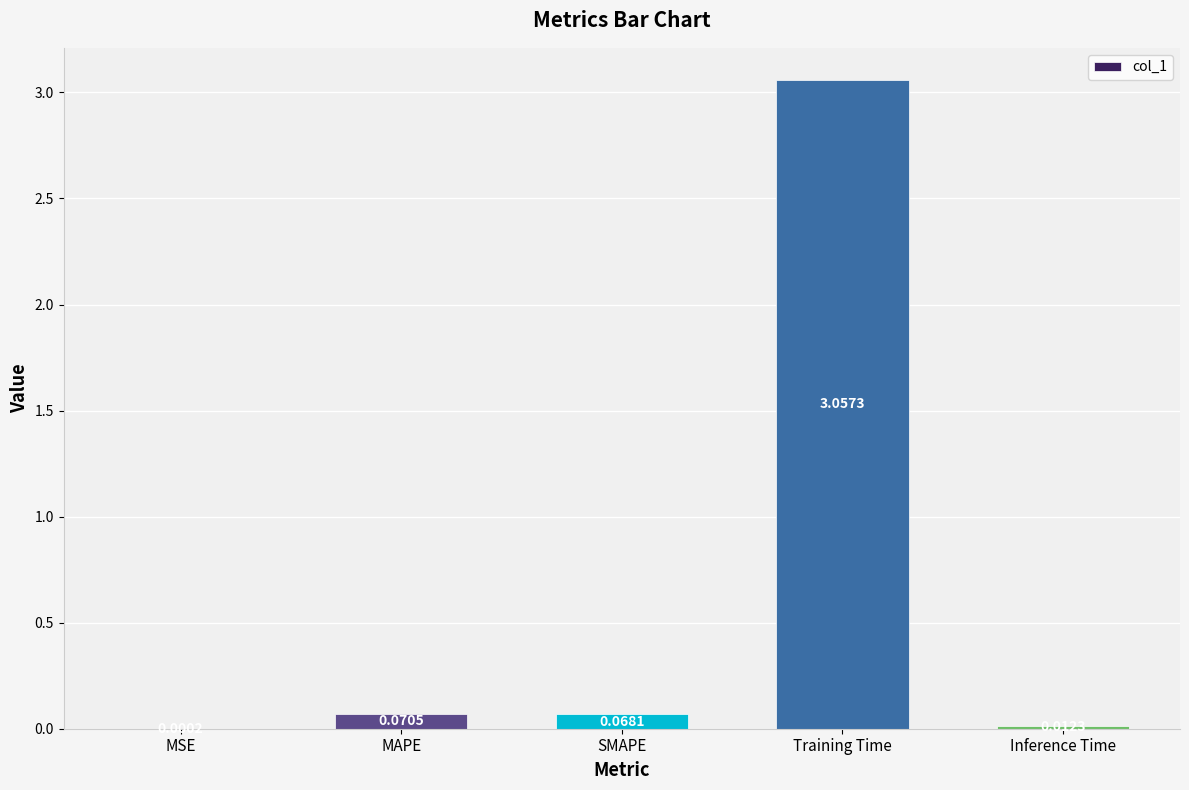

Are the bars horizontal?

No